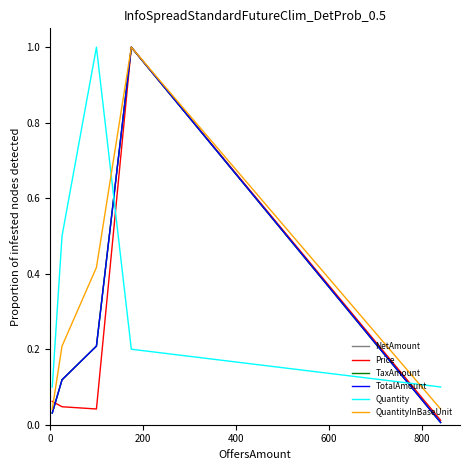

What are all the series names shown in the legend?

NetAmount, Price, TaxAmount, TotalAmount, Quantity, QuantityInBaseUnit